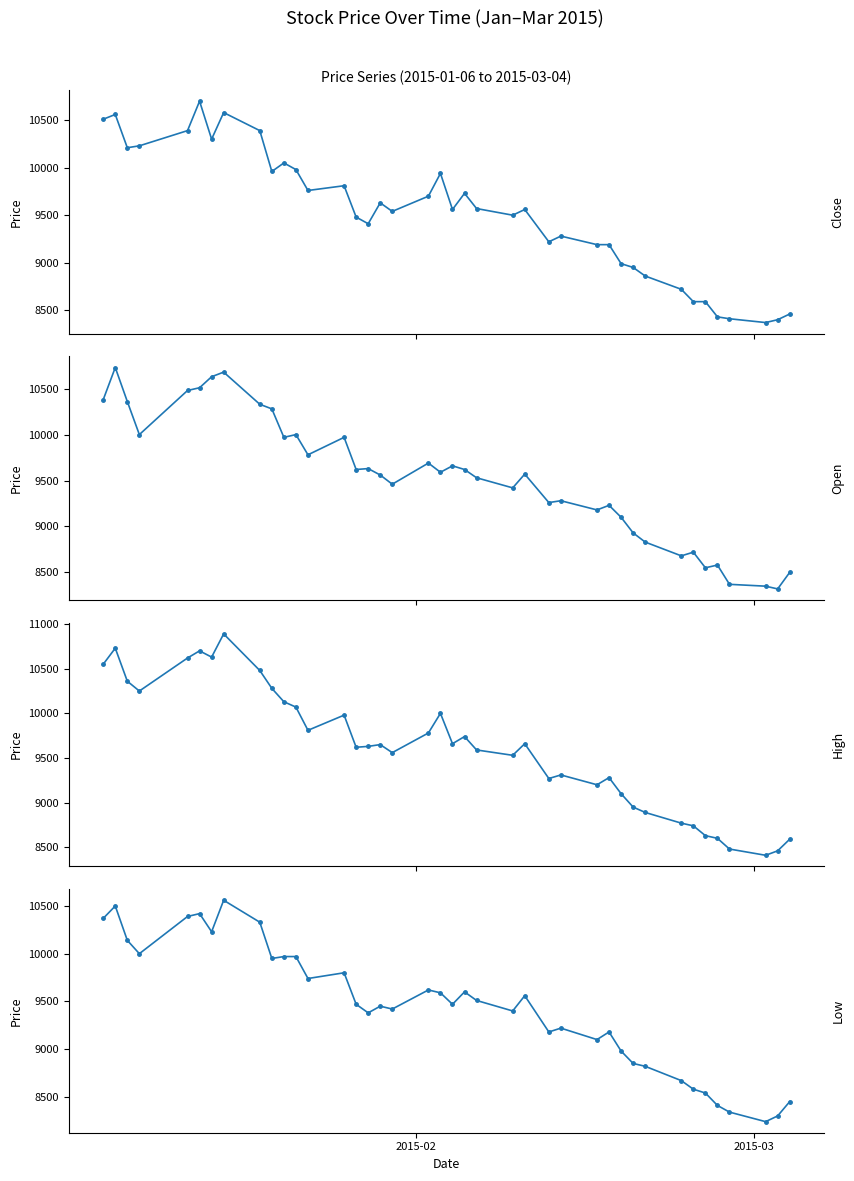

The Close series shows 17985 at 4. True or false?

False